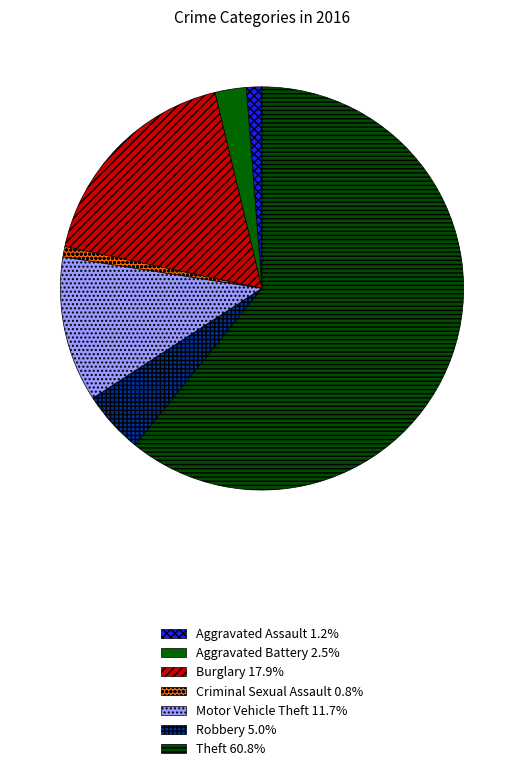

Which slice is the largest?

Theft